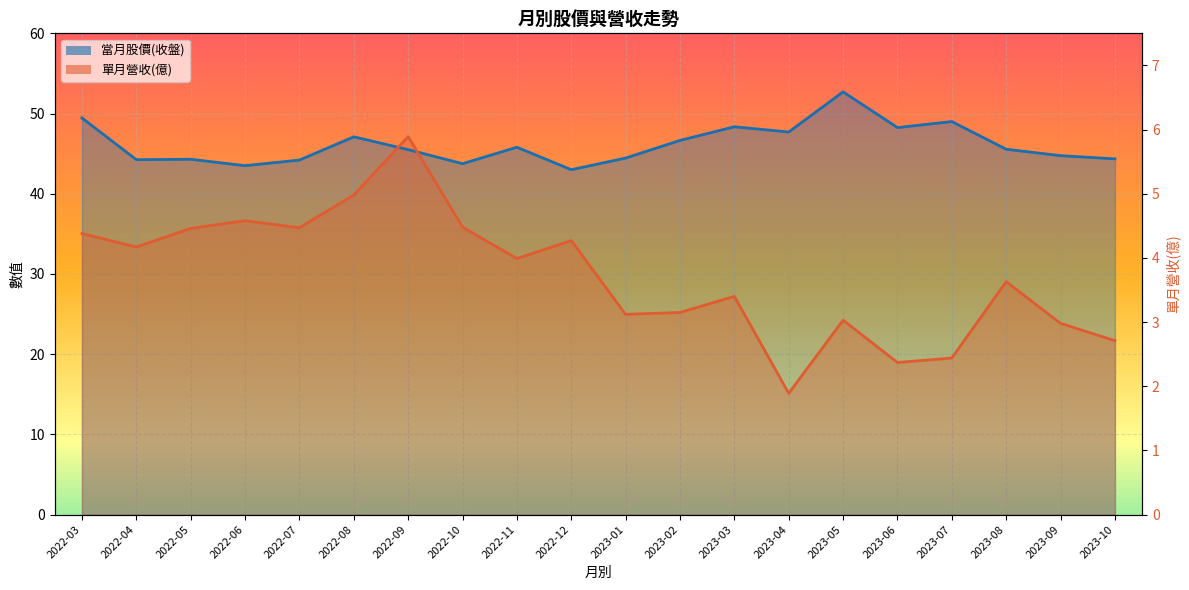

At how many categories does at least one series exceed 33?

20